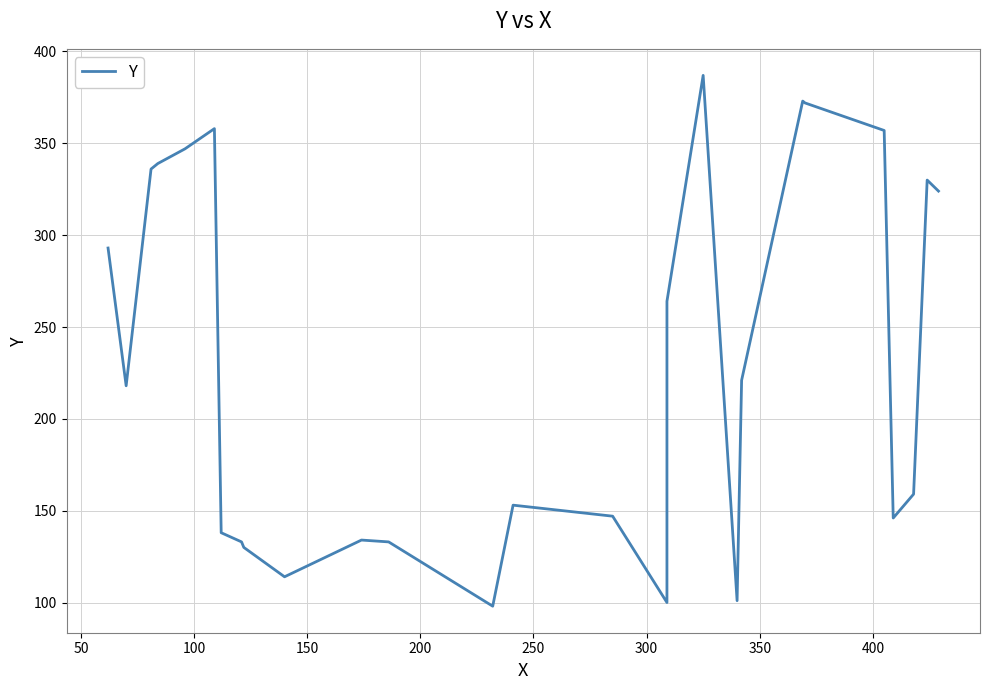

How many categories are shown in the chart?

27